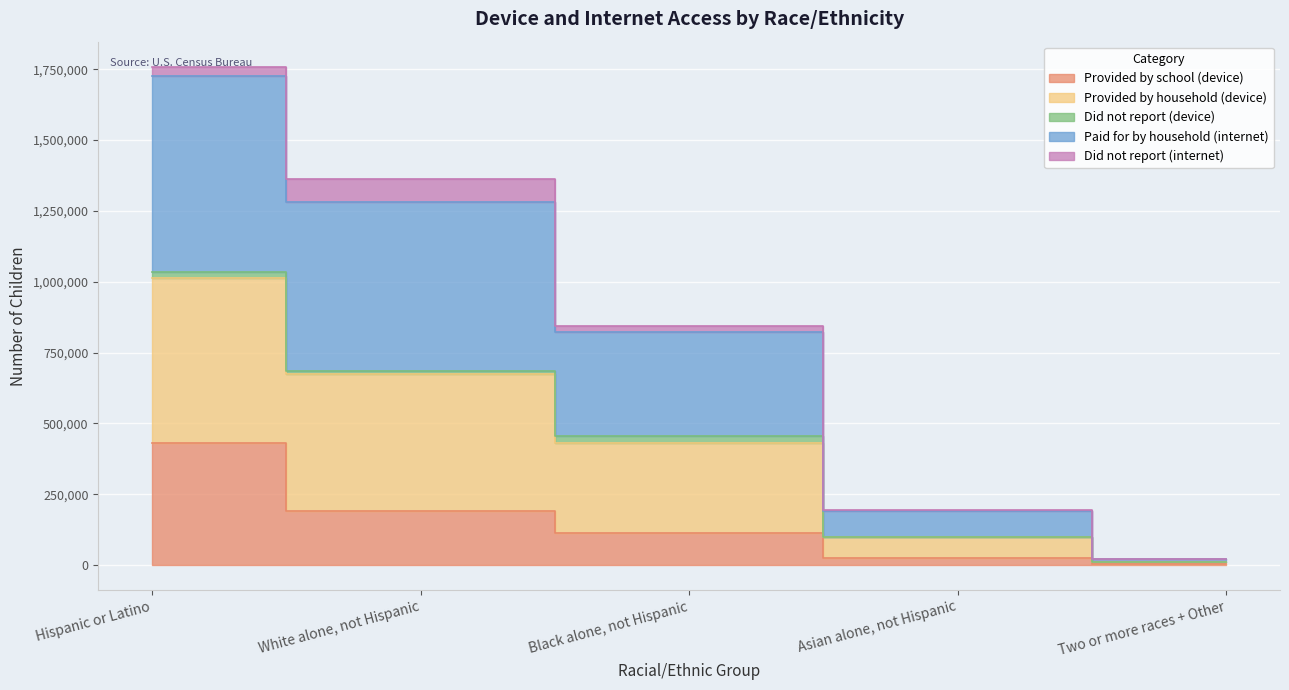

Is it true that Provided by school (device) equals 11930 at Asian alone, not Hispanic?

False